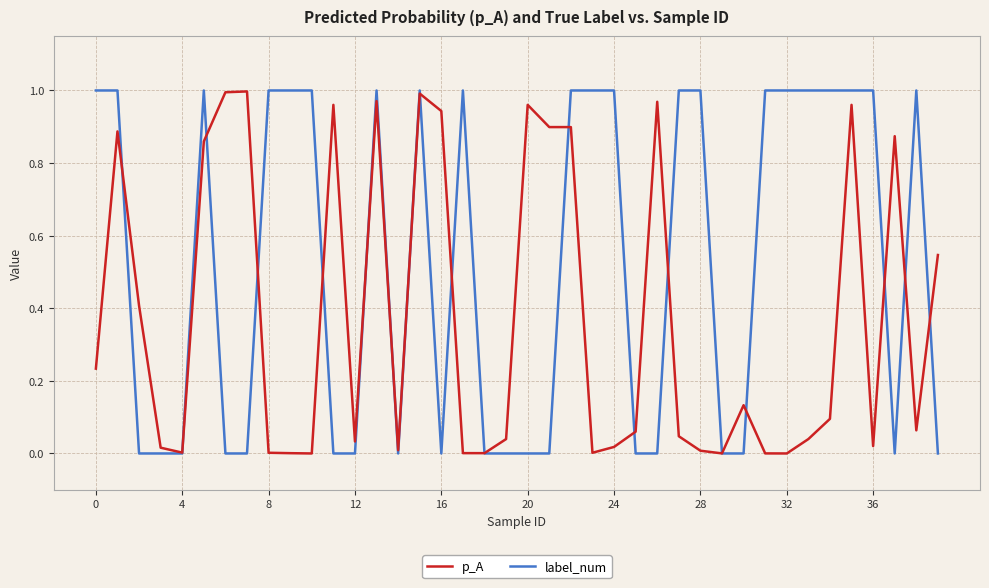

How many lines are shown in the chart?

2